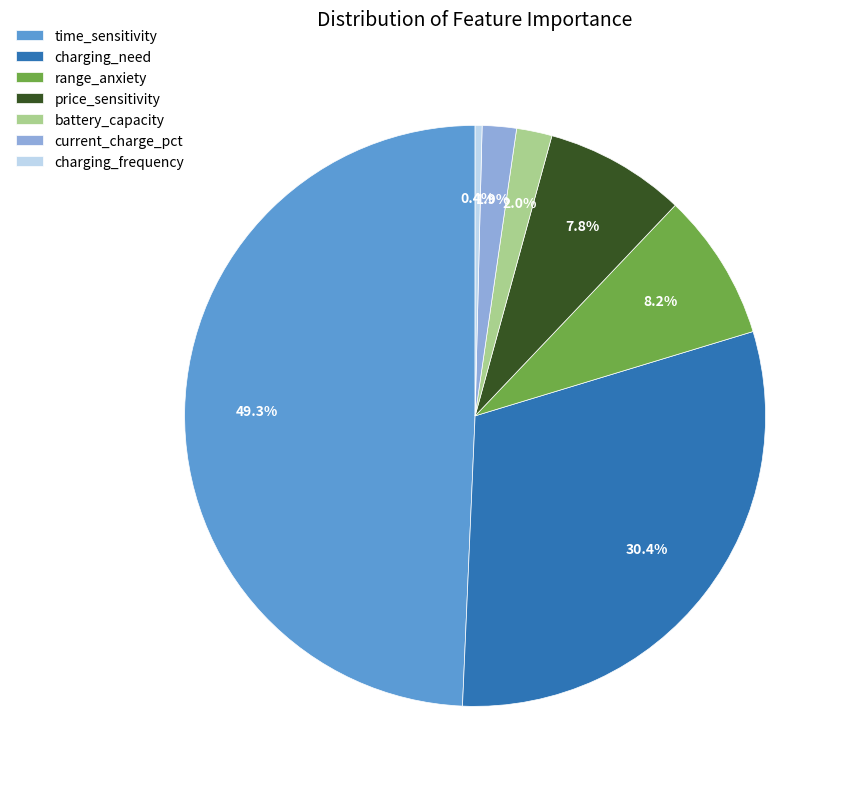

Between price_sensitivity and battery_capacity, which is larger?

price_sensitivity